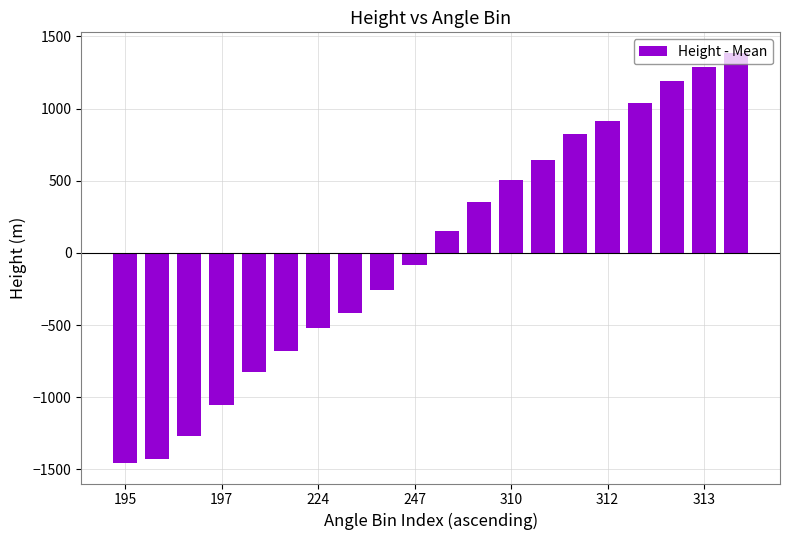

Reading left to right, extract all data points from this chart.

-1456.2	-1425.7	-1265.7	-1052.3	-823.7	-678.9	-518.9	-419.9	-259.8	-84.6	151.6	349.8	502.2	646.9	822.2	913.6	1035.6	1188.0	1287.0	1386.1